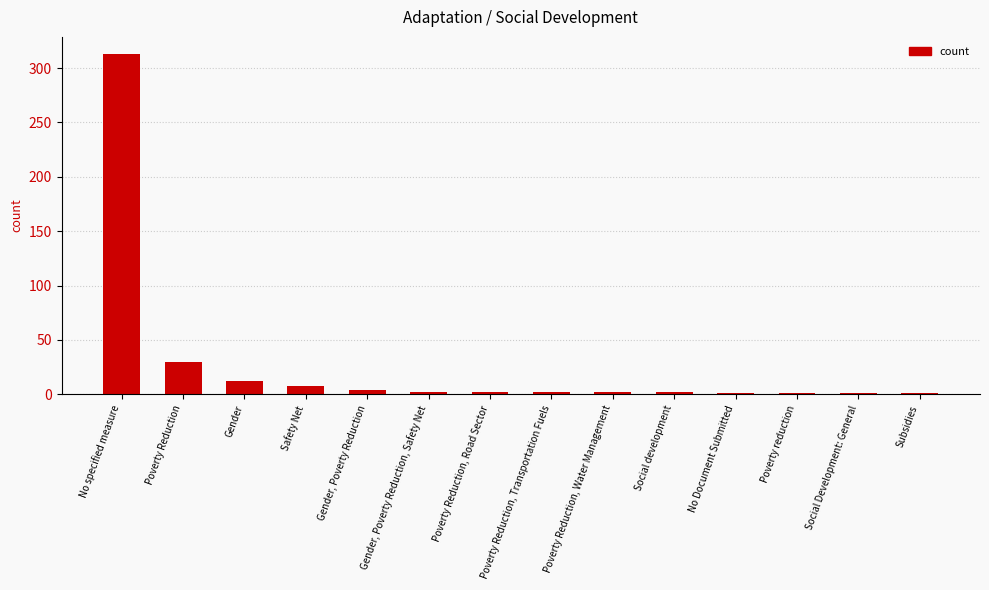

At which label is the value closest to 157?

Poverty Reduction